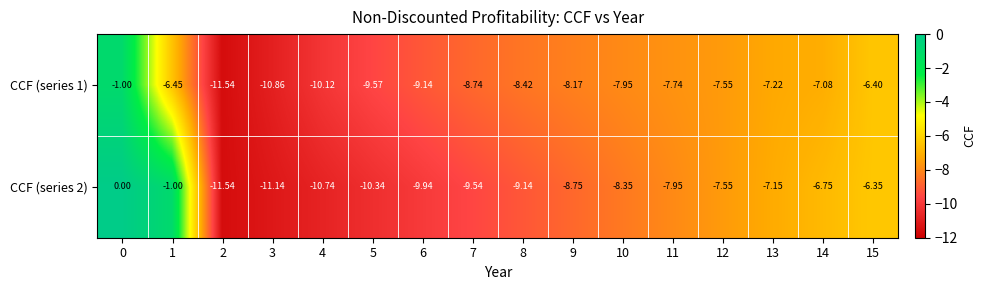

What is the spread (max minus min) of values at 4?

0.6